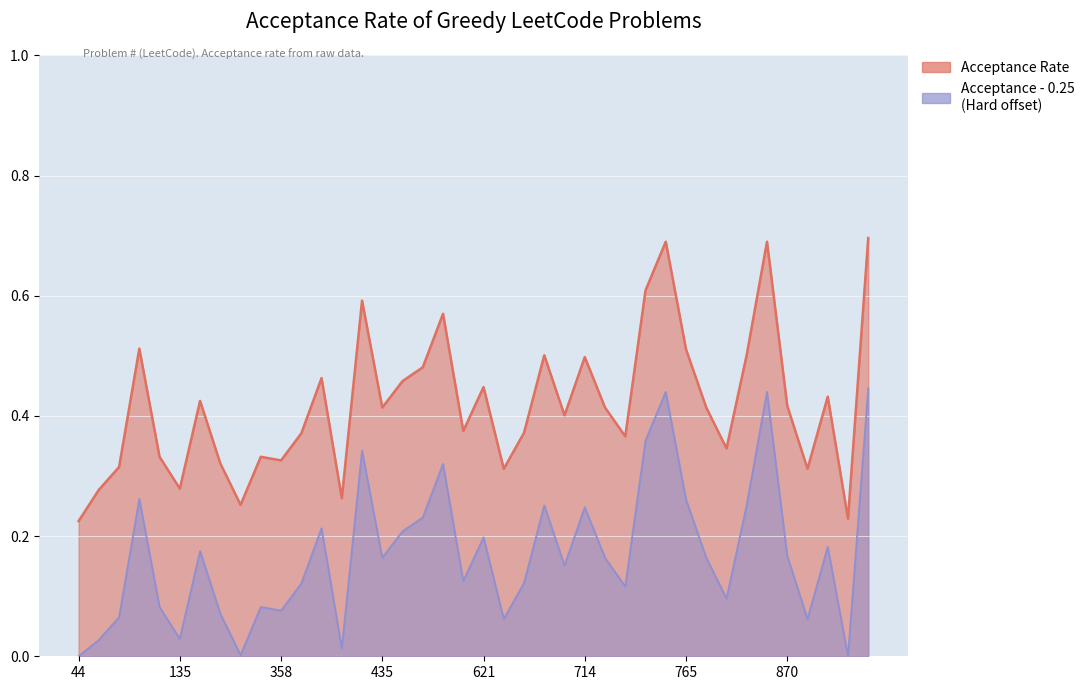

Reading left to right, what are all the values shown in this chart?

0.2	0.3	0.3	0.5	0.3	0.3	0.4	0.3	0.3	0.3	0.3	0.4	0.5	0.3	0.6	0.4	0.5	0.5	0.6	0.4	0.4	0.3	0.4	0.5	0.4	0.5	0.4	0.4	0.6	0.7	0.5	0.4	0.3	0.5	0.7	0.4	0.3	0.4	0.2	0.7